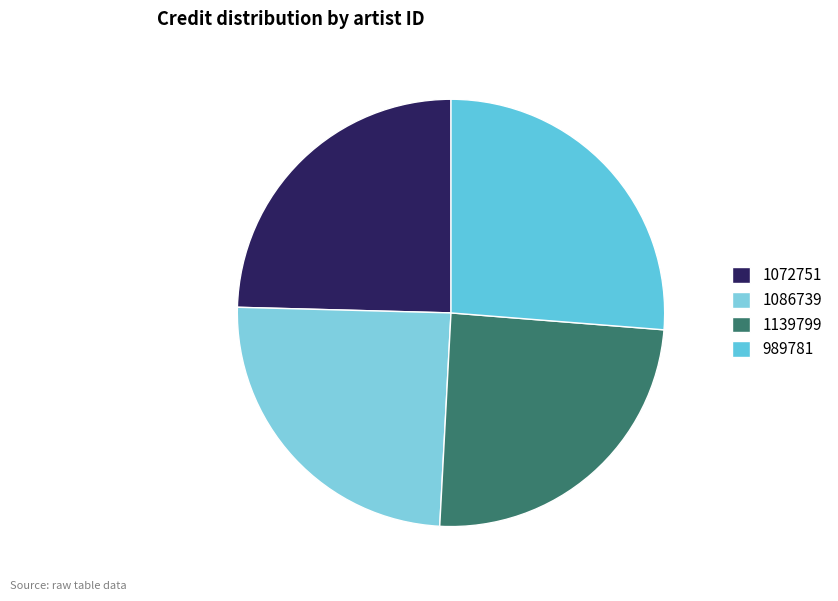

Do 1139799 and 1086739 together represent more than half of the pie?

No